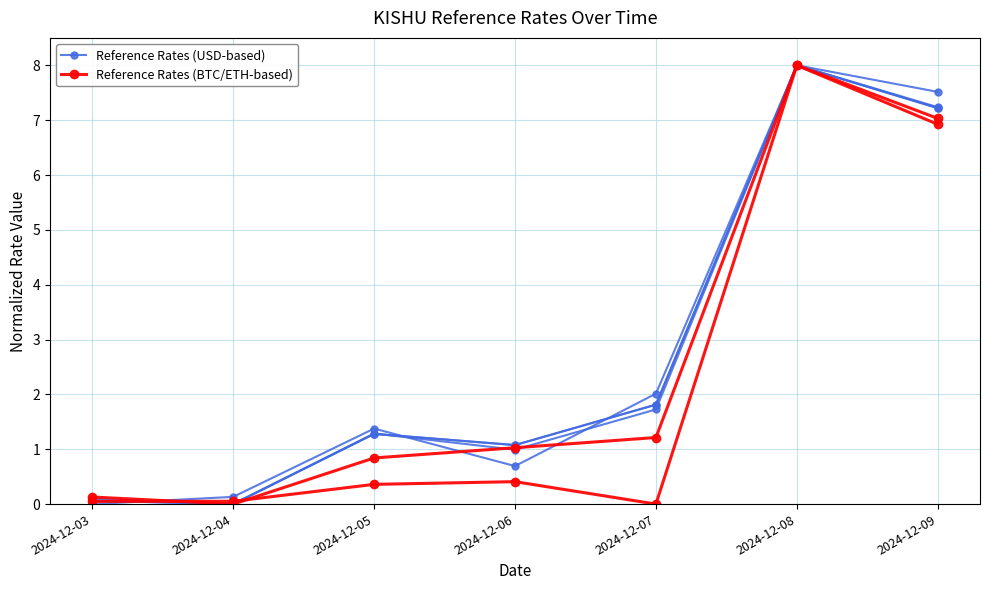

Where is the first local maximum for Reference Rates (BTC/ETH-based)?

2024-12-08